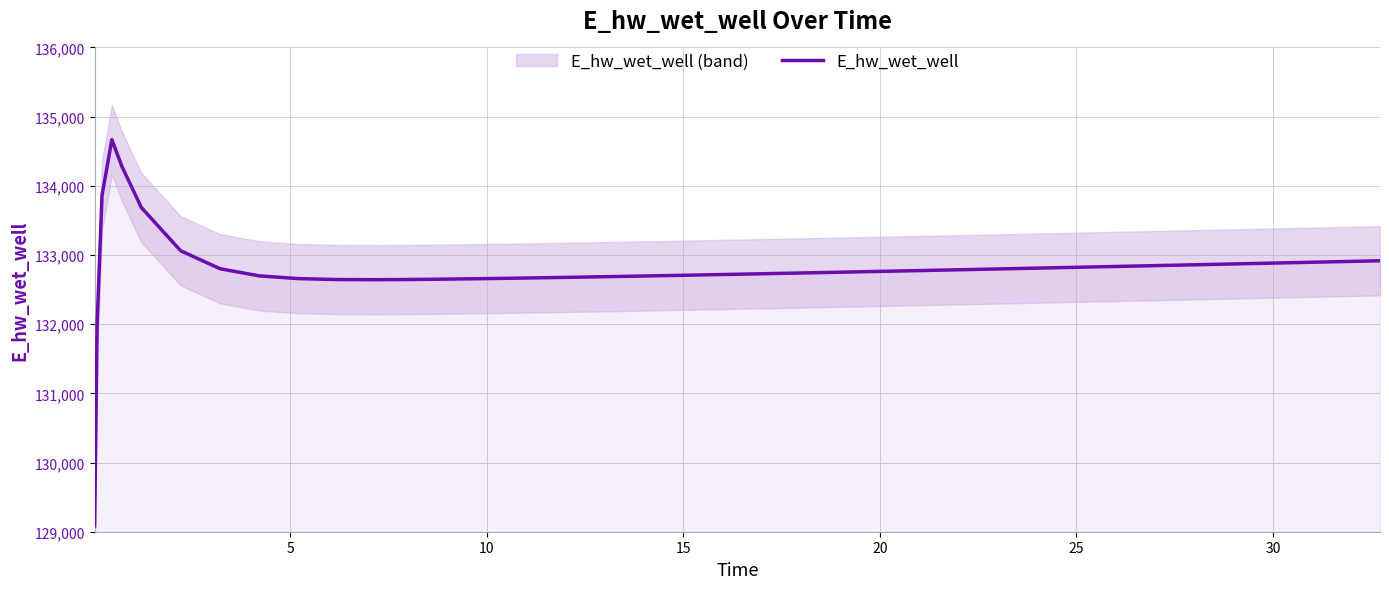

What is the highest value of the E_hw_wet_well series?

134667.6